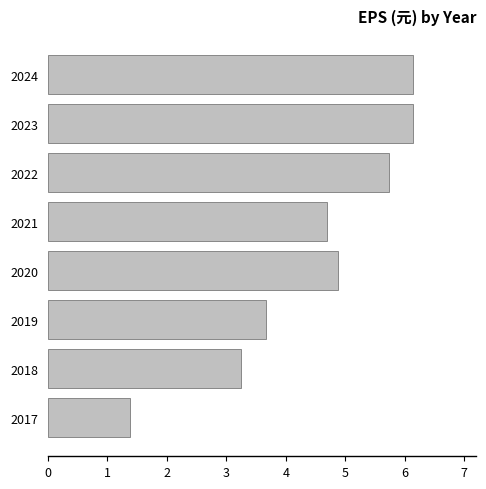

Reading bottom to top, transcribe all the data shown in this chart.

2017=1.4	2018=3.2	2019=3.7	2020=4.9	2021=4.7	2022=5.7	2023=6.1	2024=6.1